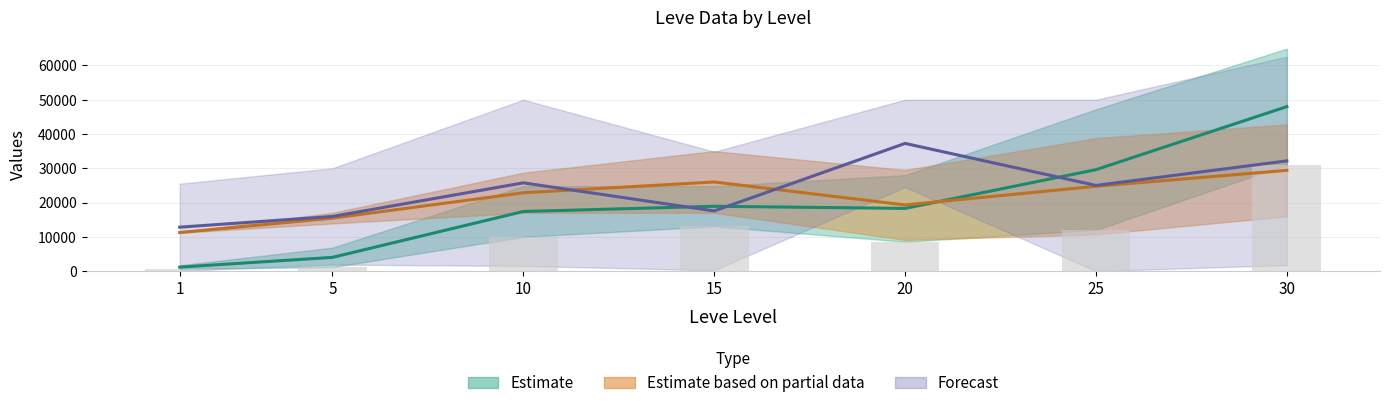

What is the value of the Leve EXP upper bar at the 5th from the left?

28010